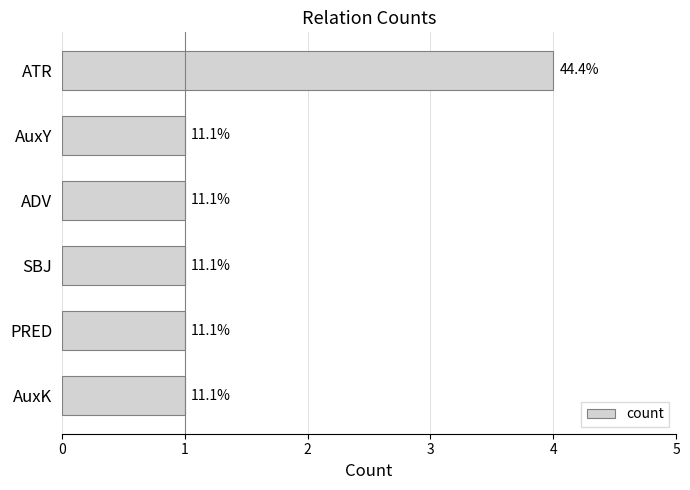

What is the sum of all values?

9